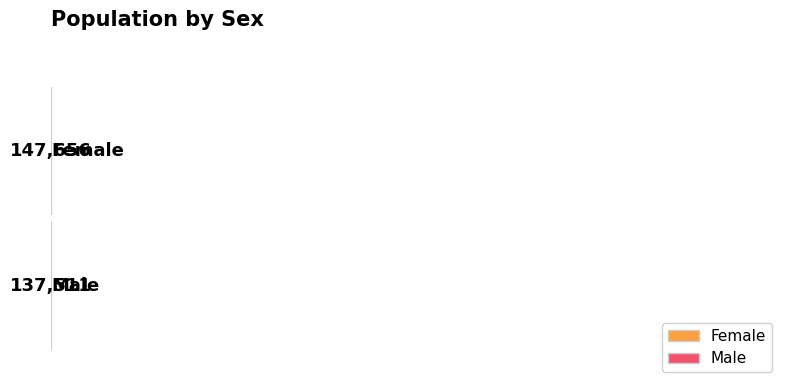

What is the greatest value displayed?

147656